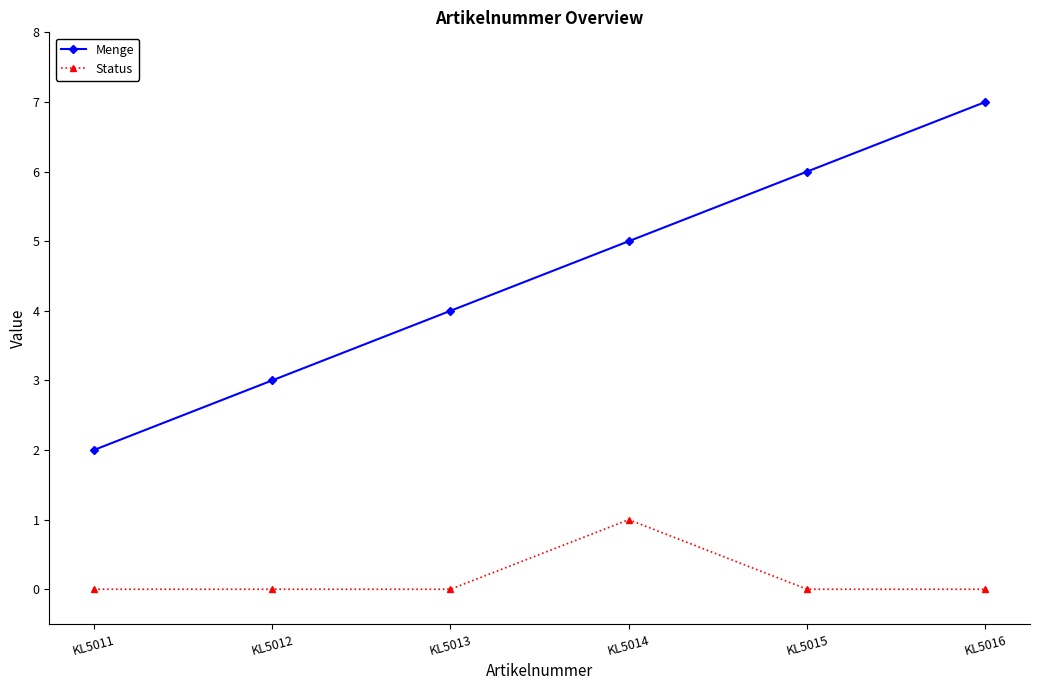

Is the value of Status at KL5011 greater than the value of Menge at KL5012?

No